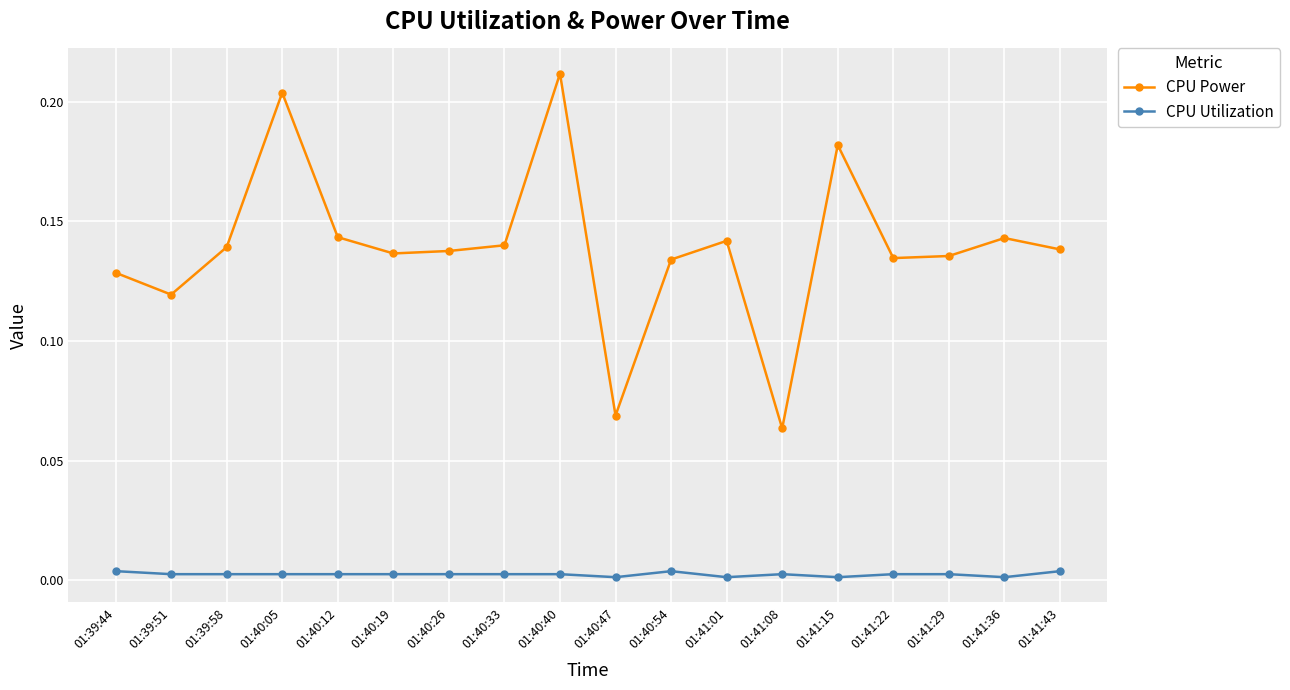

True or false: CPU Utilization and CPU Power cross at least once.

False